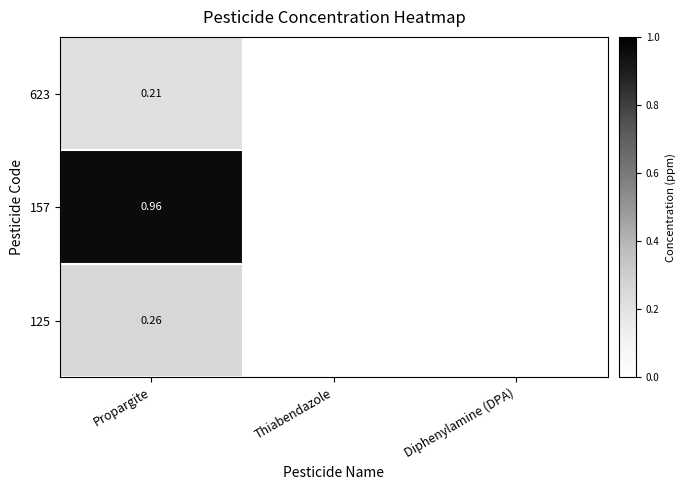

What is the sum of the 623 values at Propargite and Thiabendazole?

0.2